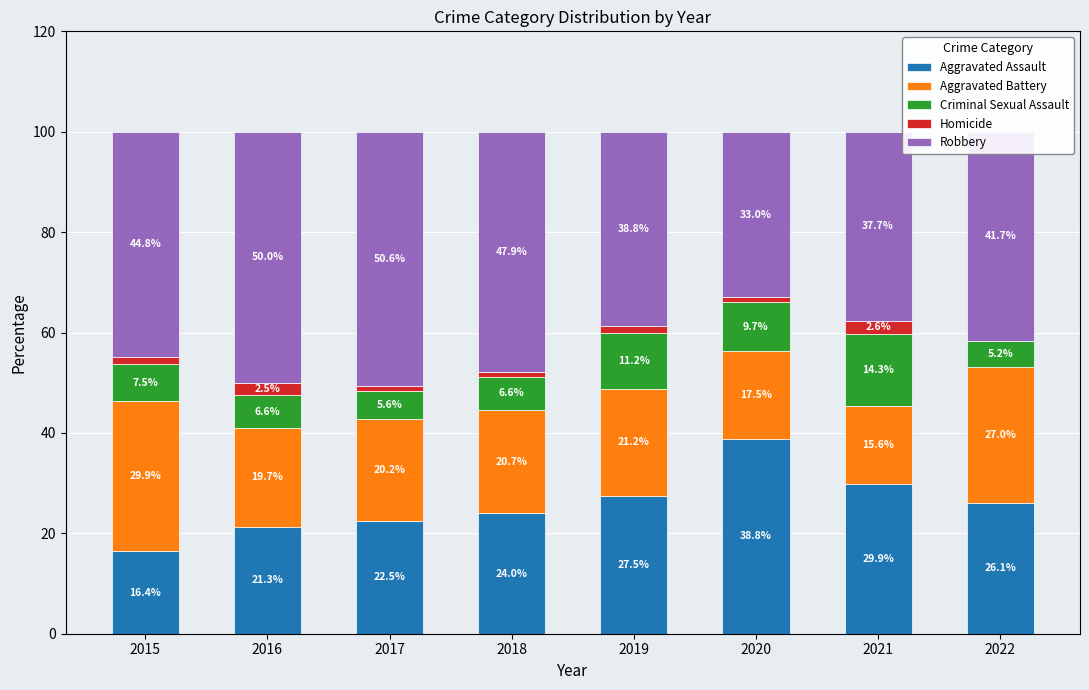

Where does the Aggravated Assault series first go above 26?

2019